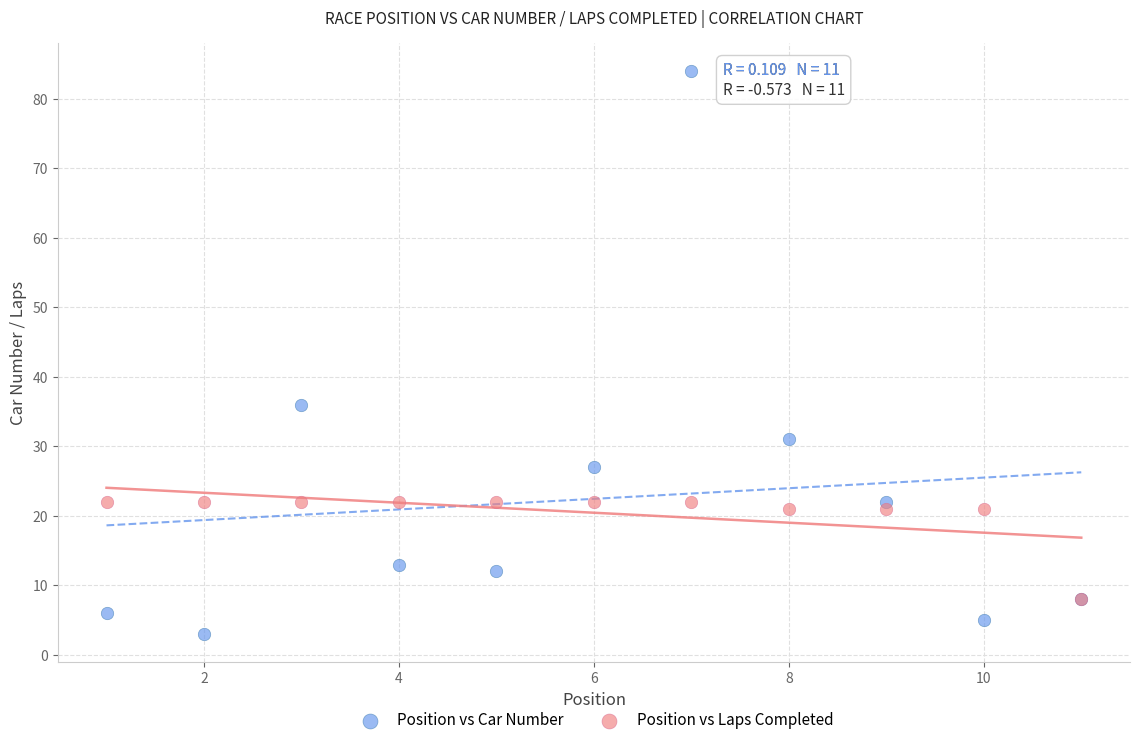

Which series contains the lowest Y value?

Position vs Car Number